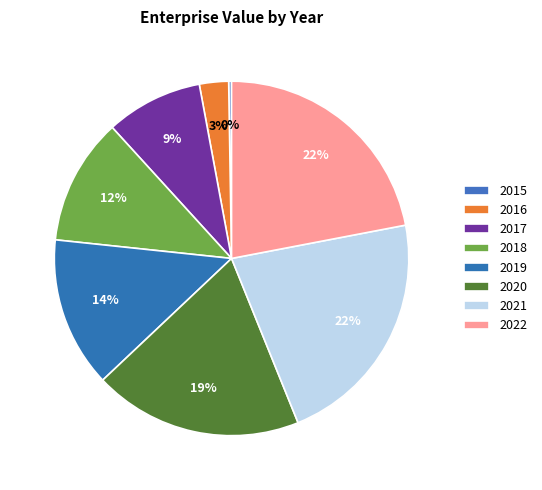

Is there any slice that represents more than half of the pie?

No